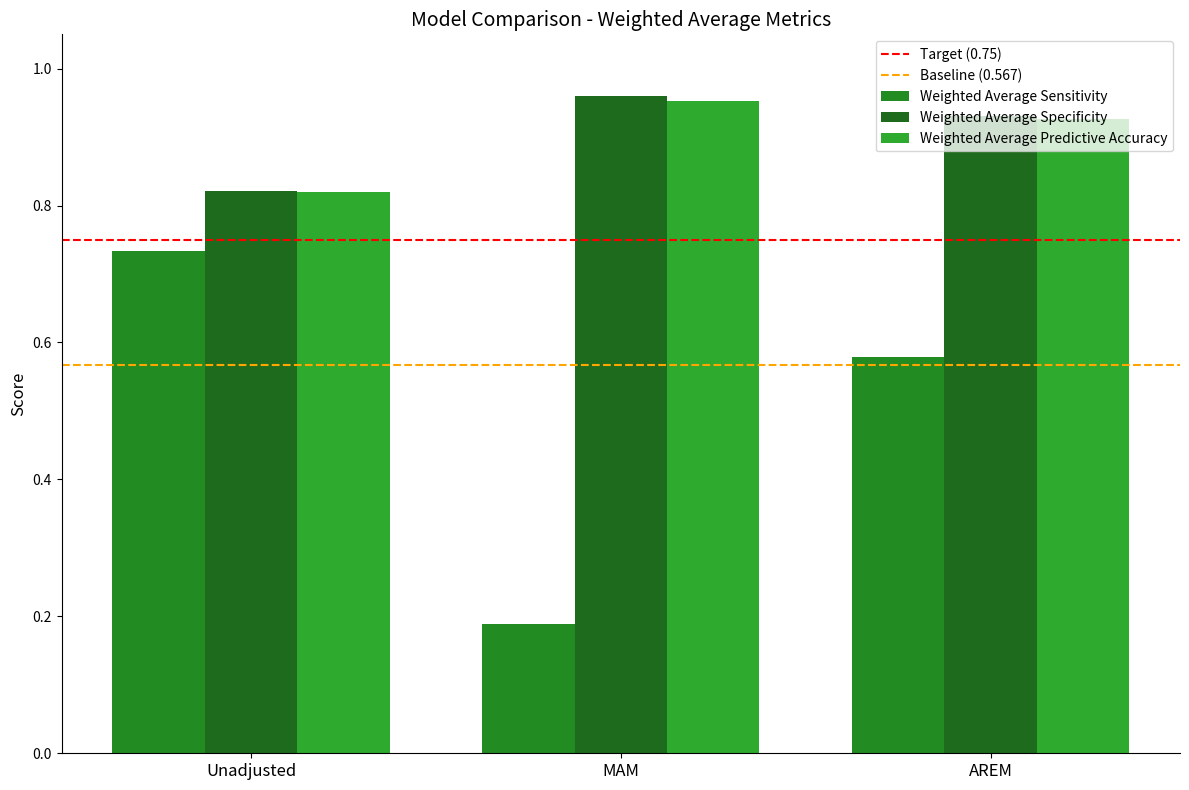

What is the value of the Weighted Average Specificity bar at the 3rd from the left?

0.9